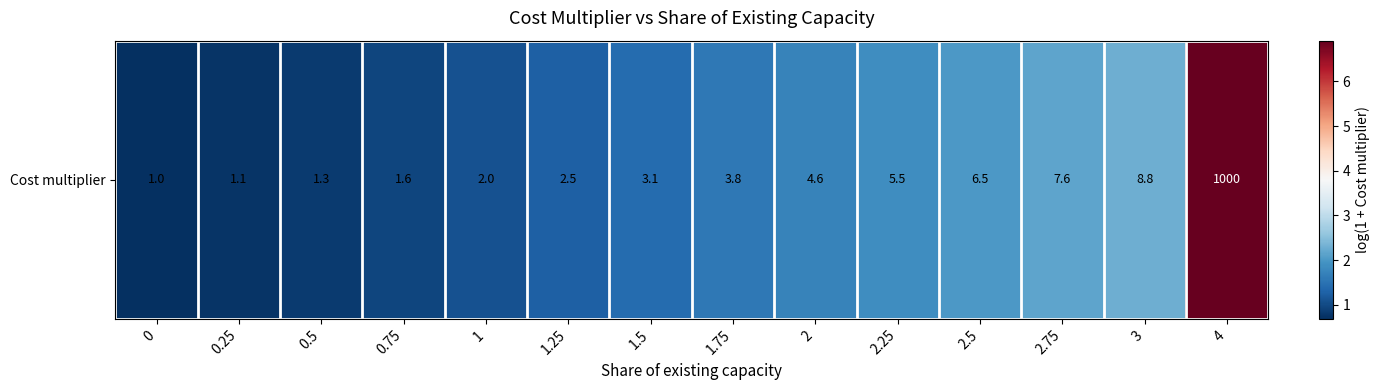

True or false: the data shows 1.9 at 2.25.

True